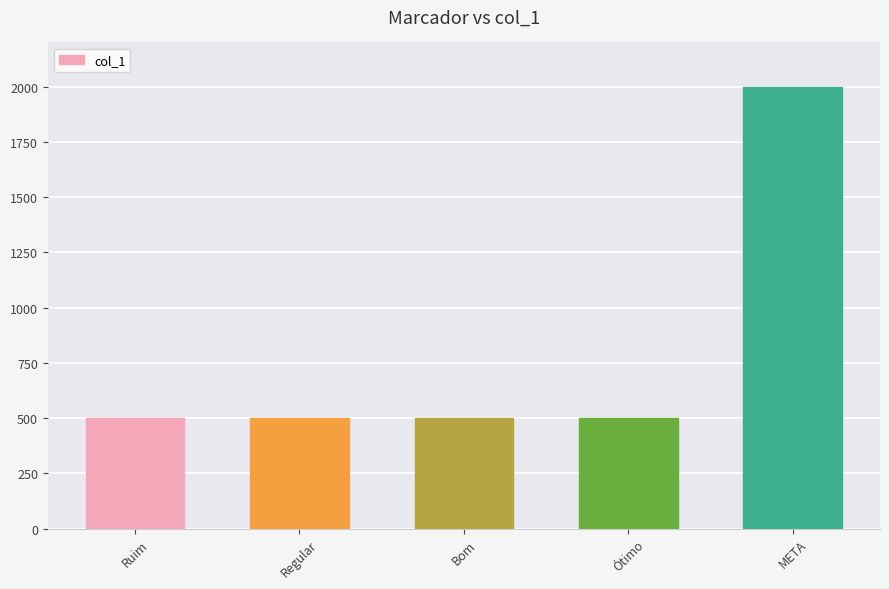

What is the sum of the values at Ótimo and Regular?

1000